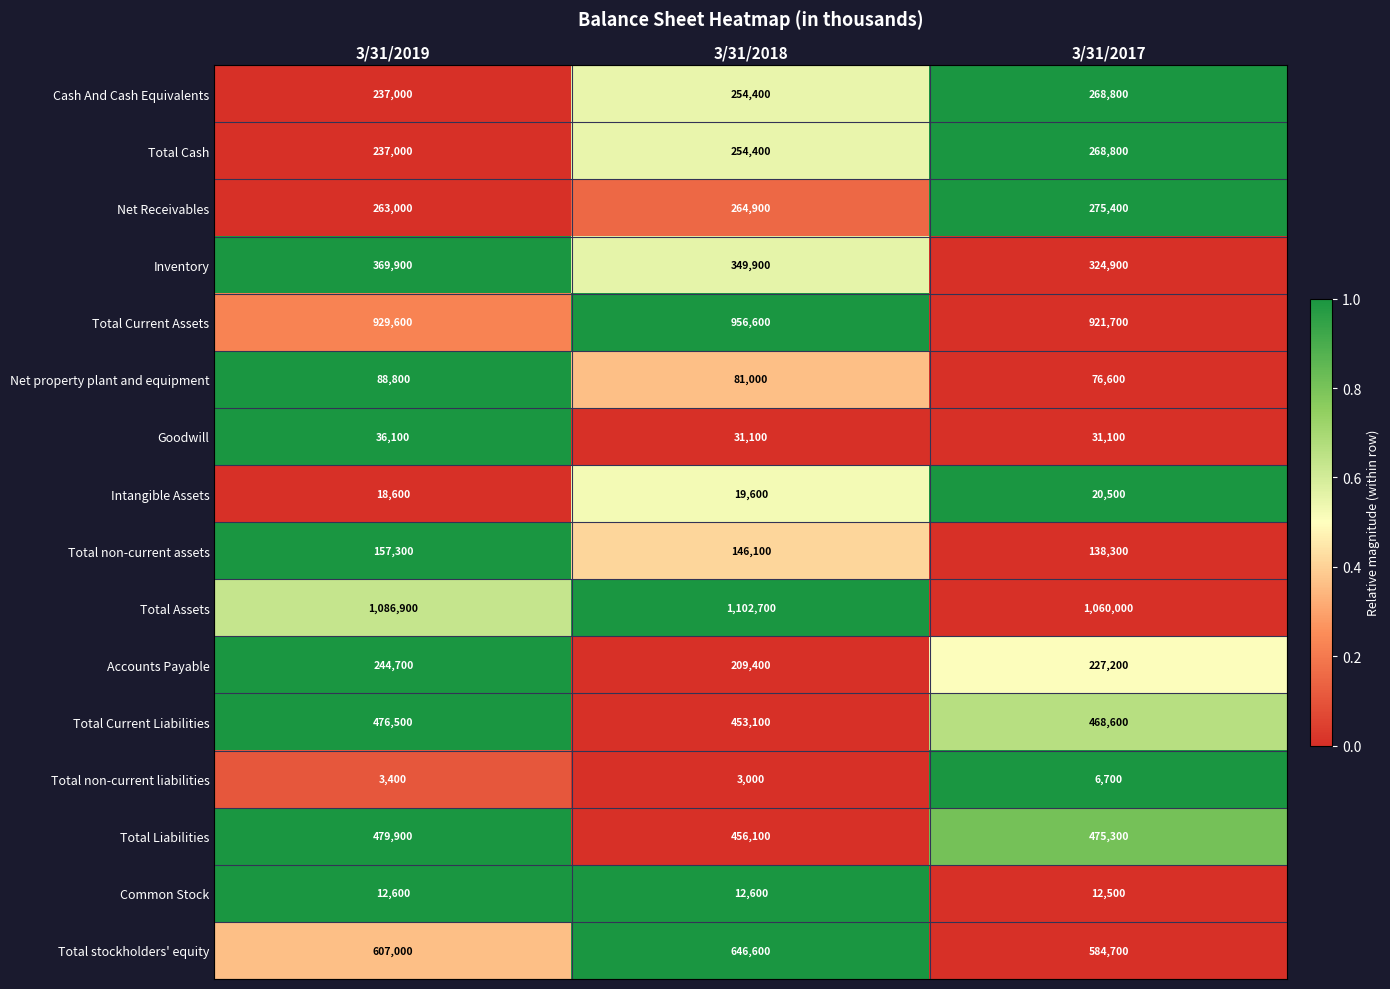

What is the maximum value shown in the chart?

1102700